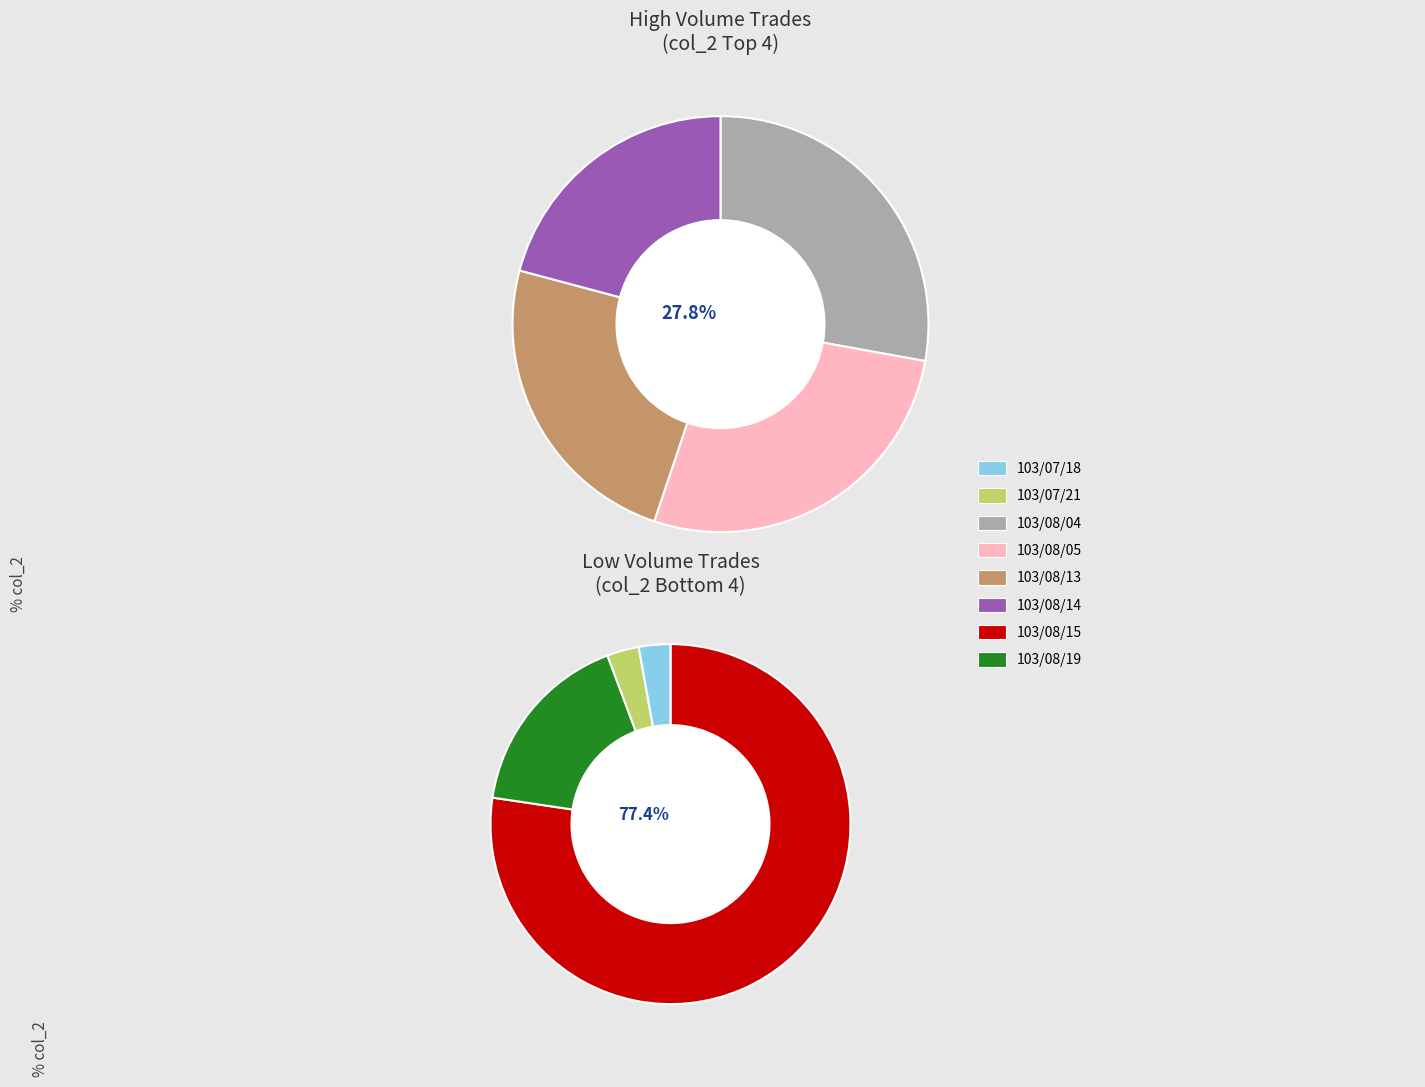

What is the change in value from 103/08/04 to 103/08/14?

-37680